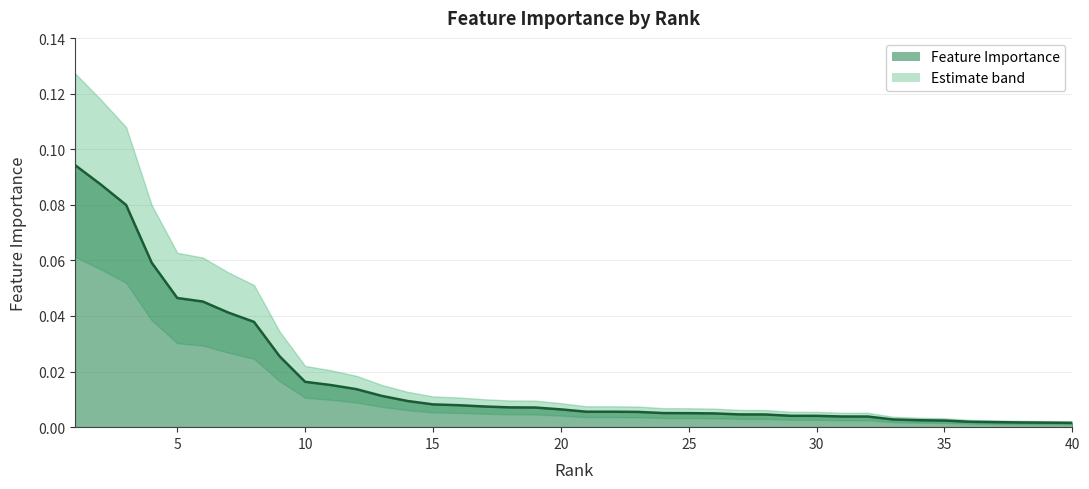

Reading left to right, list all the values displayed in this chart.

1=0.1	2=0.1	3=0.1	4=0.1	5=0.0	6=0.0	7=0.0	8=0.0	9=0.0	10=0.0	11=0.0	12=0.0	13=0.0	14=0.0	15=0.0	16=0.0	17=0.0	18=0.0	19=0.0	20=0.0	21=0.0	22=0.0	23=0.0	24=0.0	25=0.0	26=0.0	27=0.0	28=0.0	29=0.0	30=0.0	31=0.0	32=0.0	33=0.0	34=0.0	35=0.0	36=0.0	37=0.0	38=0.0	39=0.0	40=0.0